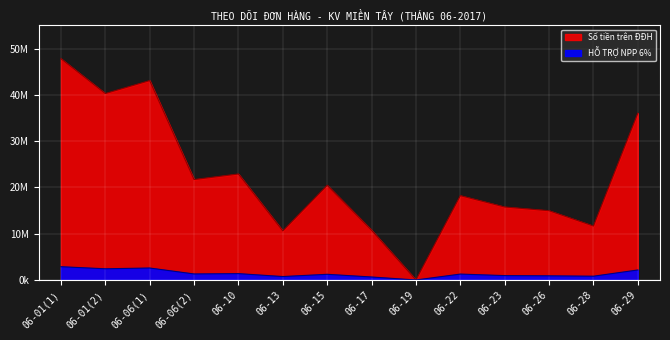

What is the difference between the highest and lowest values at 06-10?

21525060